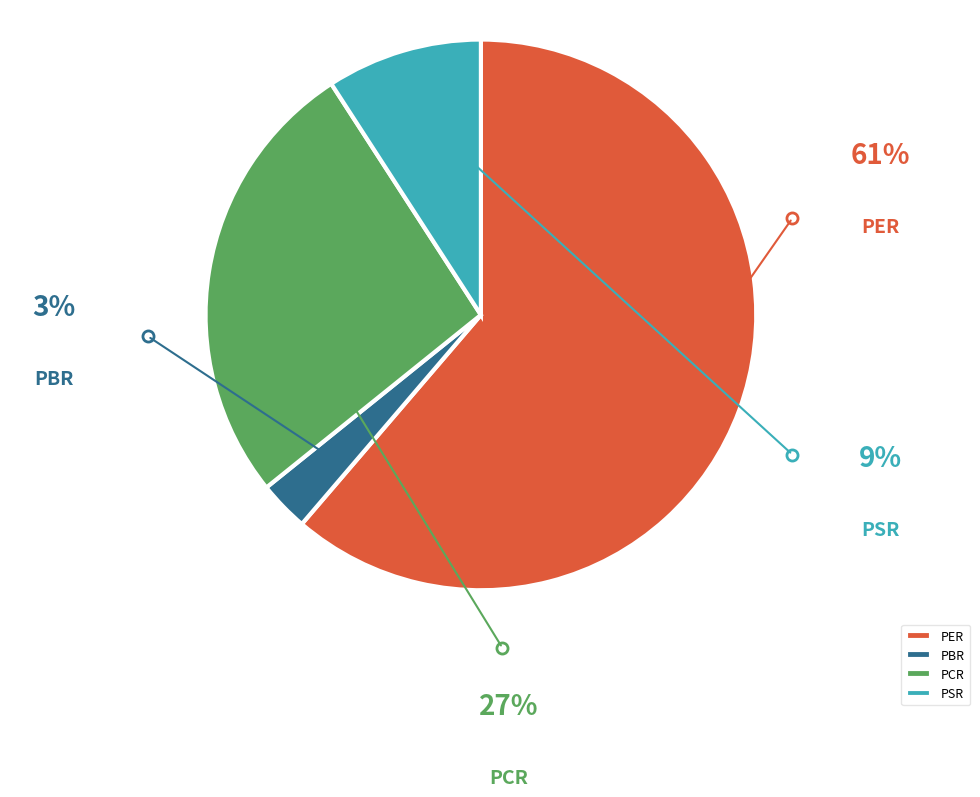

What percentage do PBR and PER together represent?

64.2%